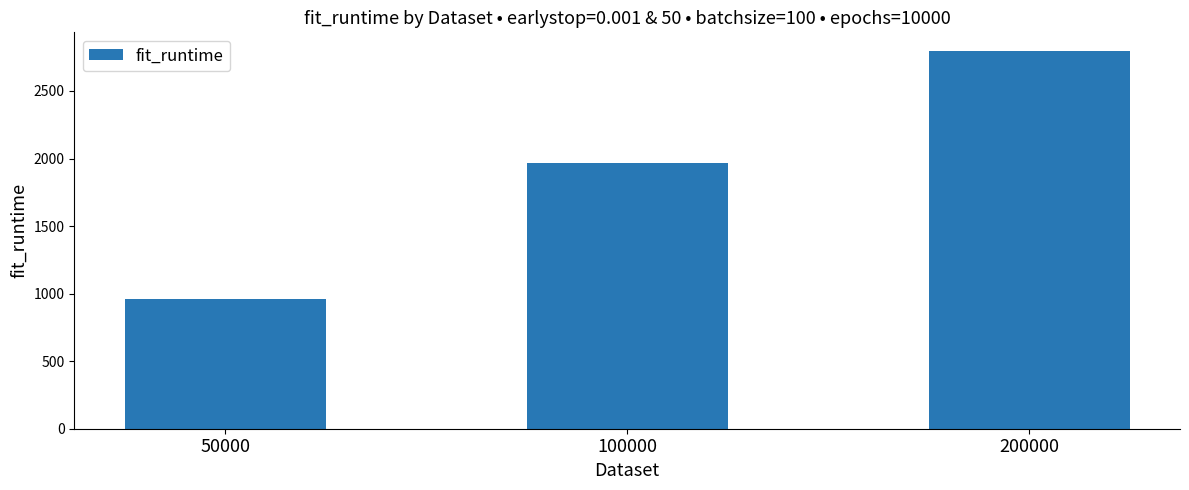

Approximately how many times larger is the value at 50000 compared to 200000?

0.3